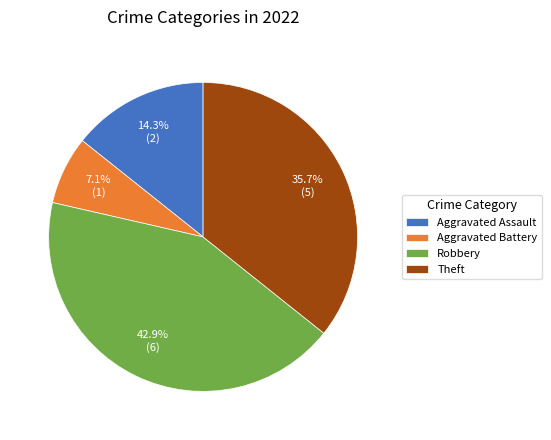

What percentage do Aggravated Assault and Theft together represent?

50.0%